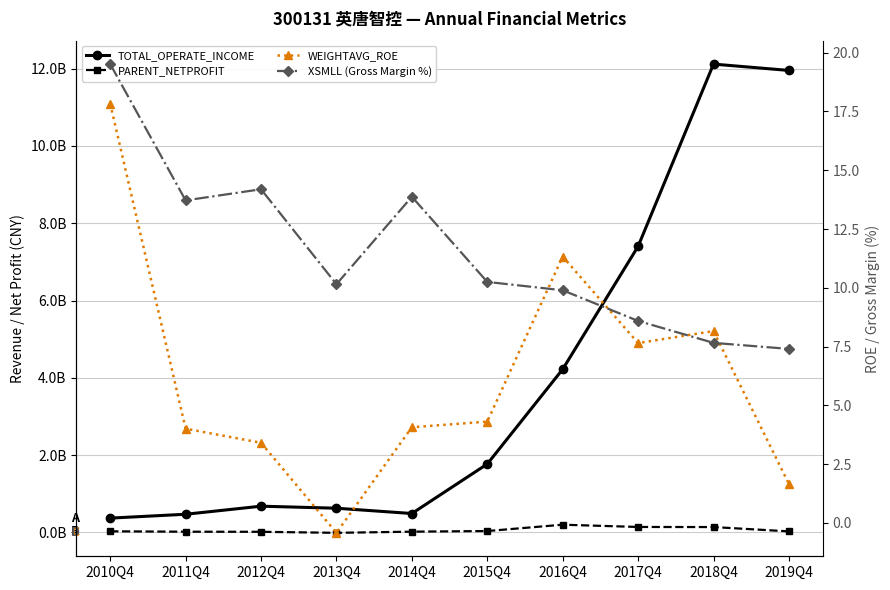

What is the difference between the second highest and minimum values in the TOTAL_OPERATE_INCOME series?

11578562596.7